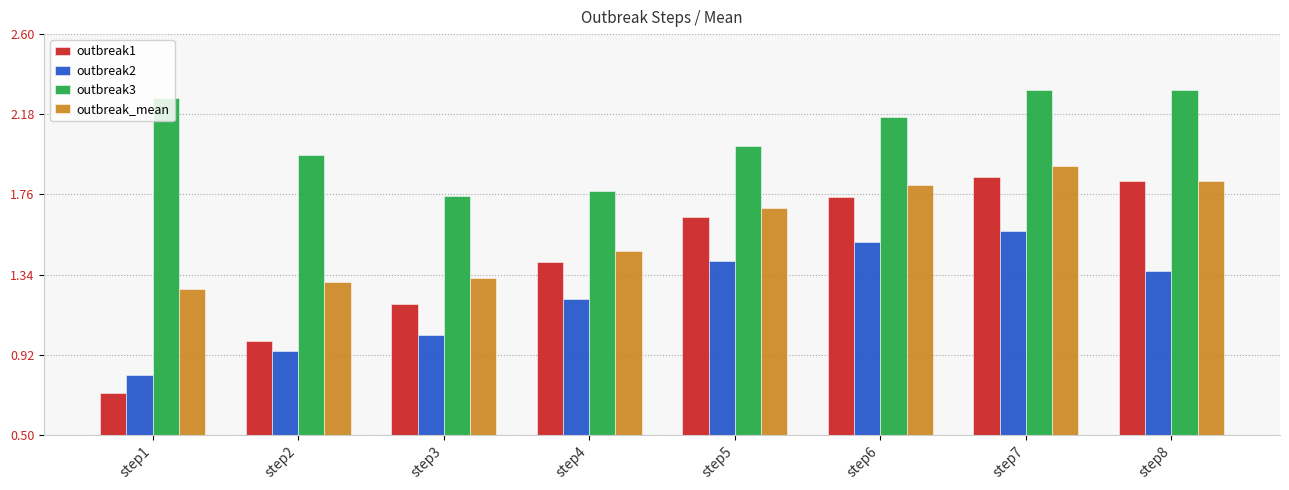

The outbreak2 series shows 1.5 at step6. True or false?

True